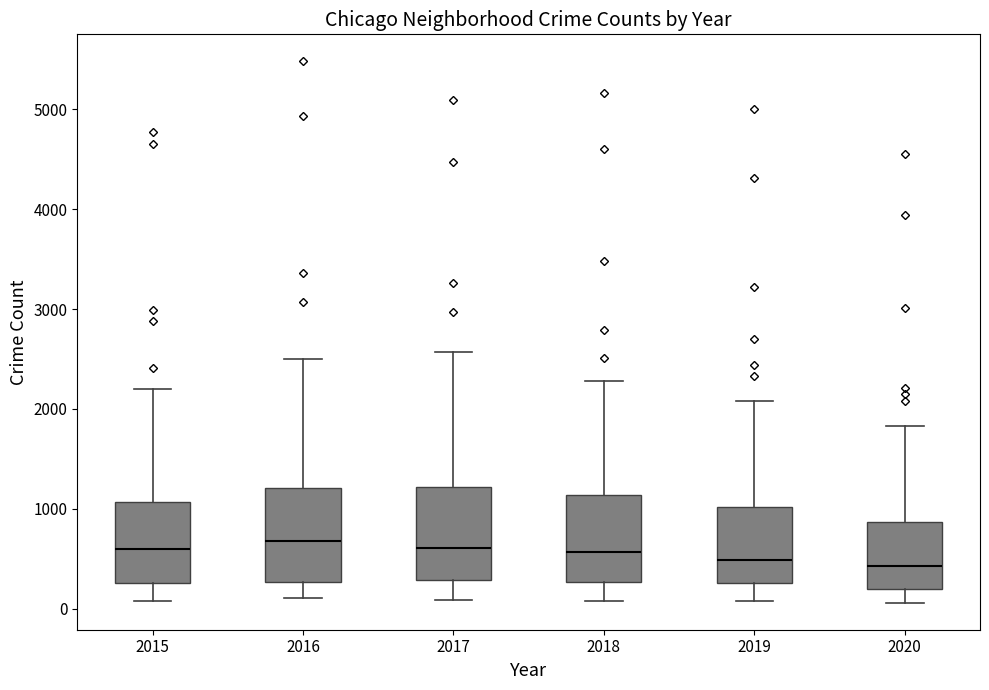

Reading left to right, transcribe this box plot: for each box, give where its median line is, the range the box spans, and where its two whiskers end, as read against the y-axis. The values are not printed on the chart, so give them approximately, as read against the axis.

2015: median 600, box 300 to 1100, whiskers 100 to 2200
2016: median 700, box 300 to 1200, whiskers 100 to 2500
2017: median 600, box 300 to 1200, whiskers 100 to 2600
2018: median 600, box 300 to 1100, whiskers 100 to 2300
2019: median 500, box 300 to 1000, whiskers 100 to 2100
2020: median 400, box 200 to 900, whiskers 100 to 1800